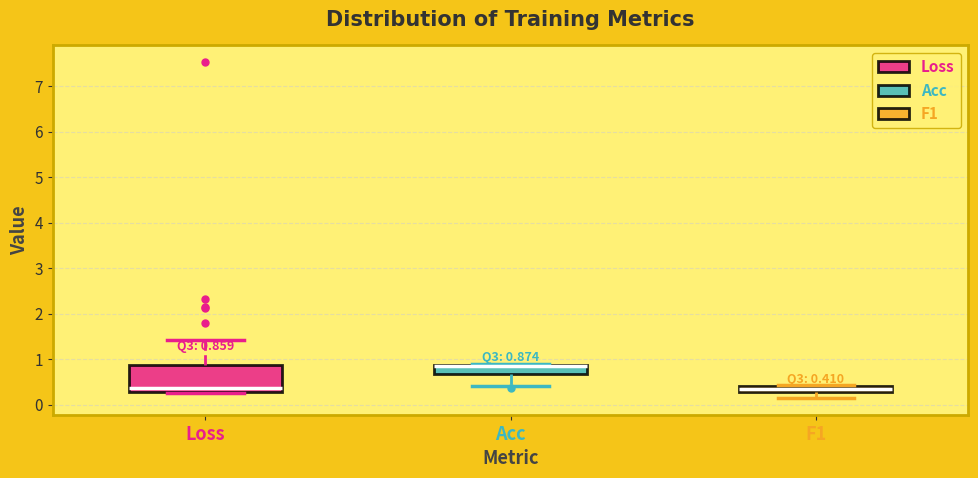

Which box is the tallest, from its lower edge to its upper edge?

Loss